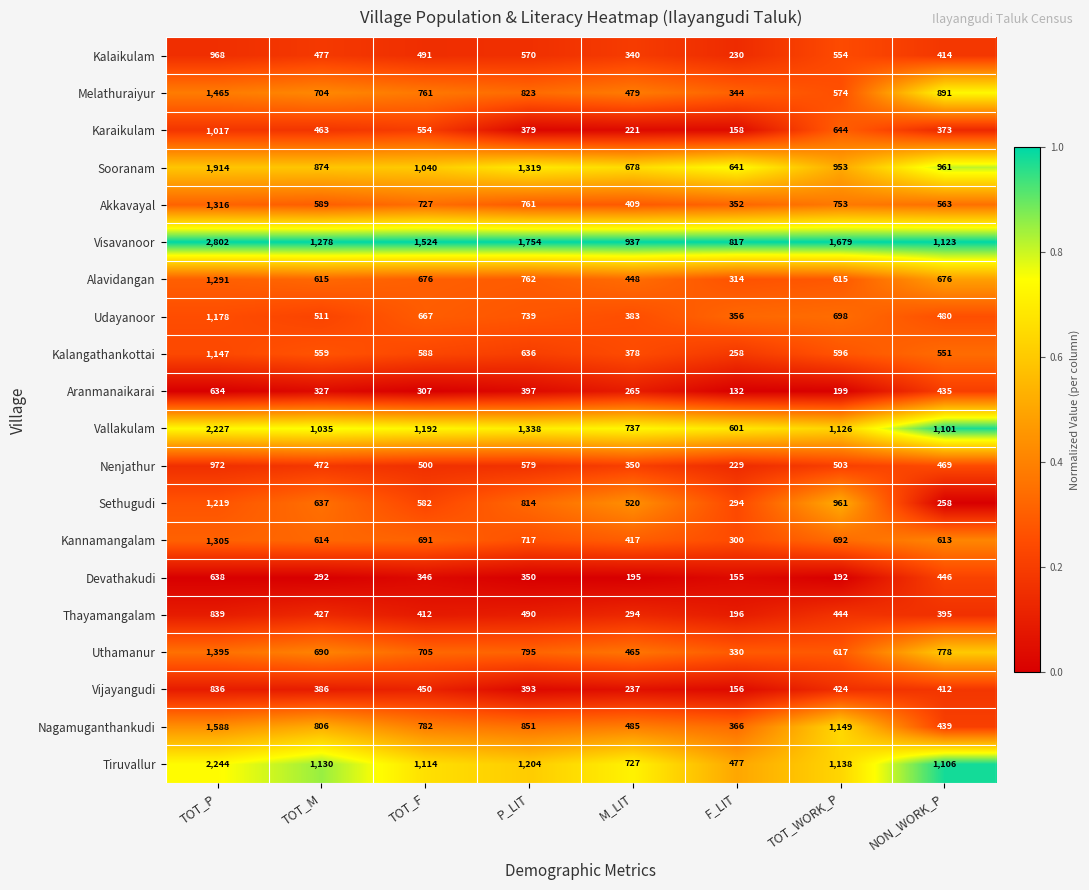

Which label corresponds to the largest value in the chart?

TOT_P